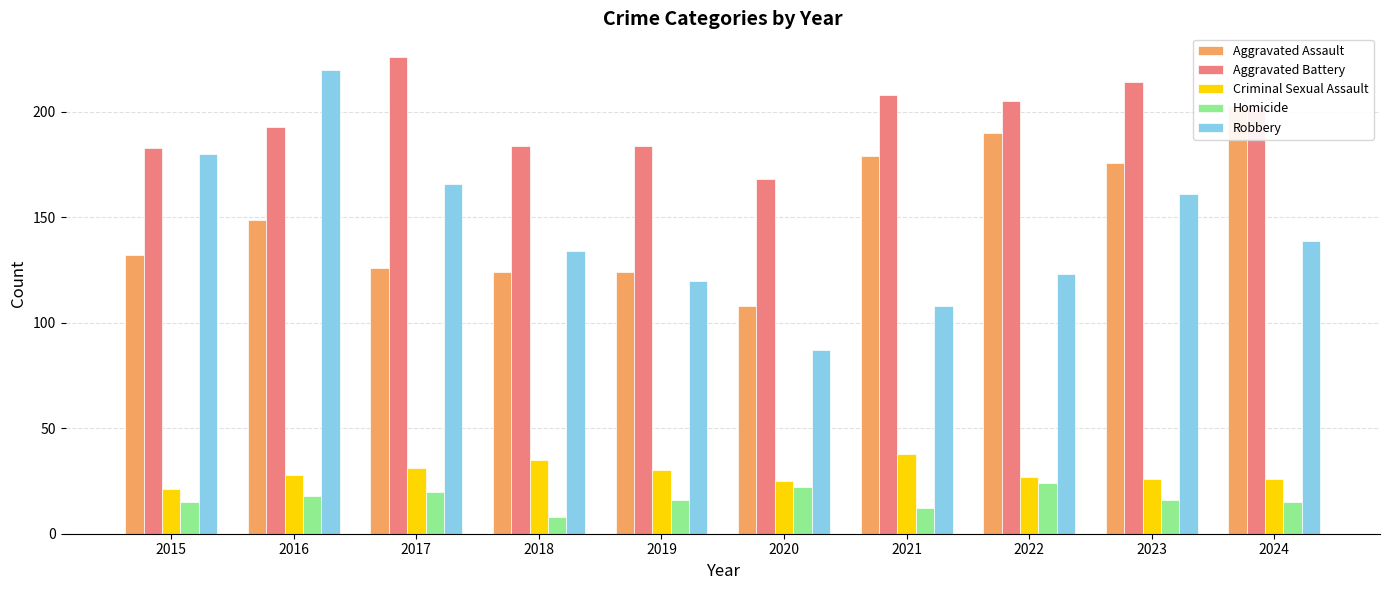

What is the difference between the second highest and minimum values in the Robbery series?

93